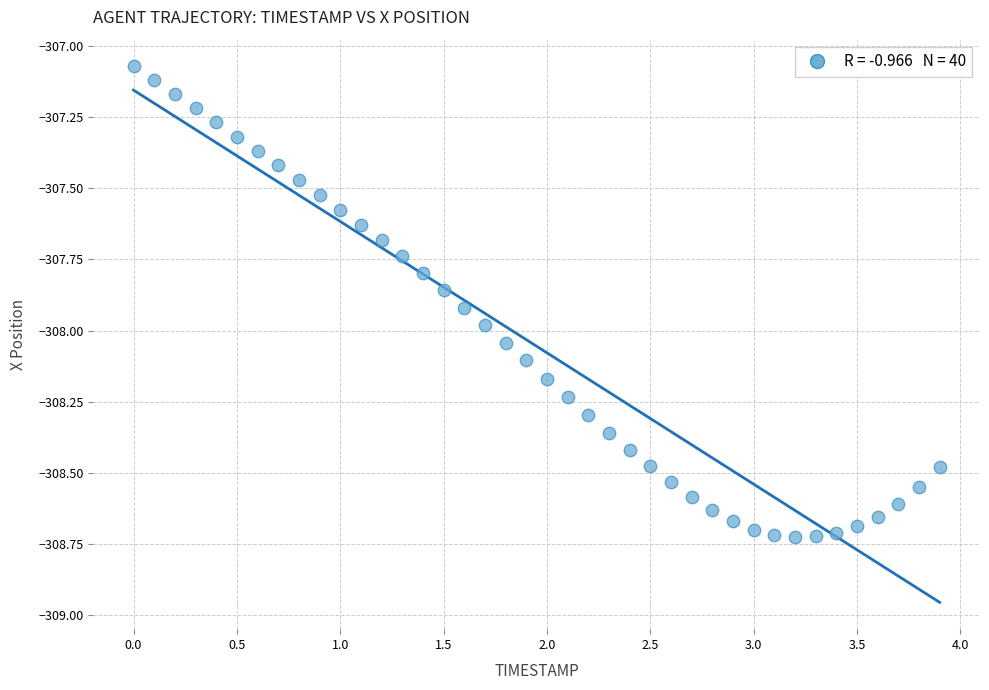

What is the range of X values (max minus min)?

3.9